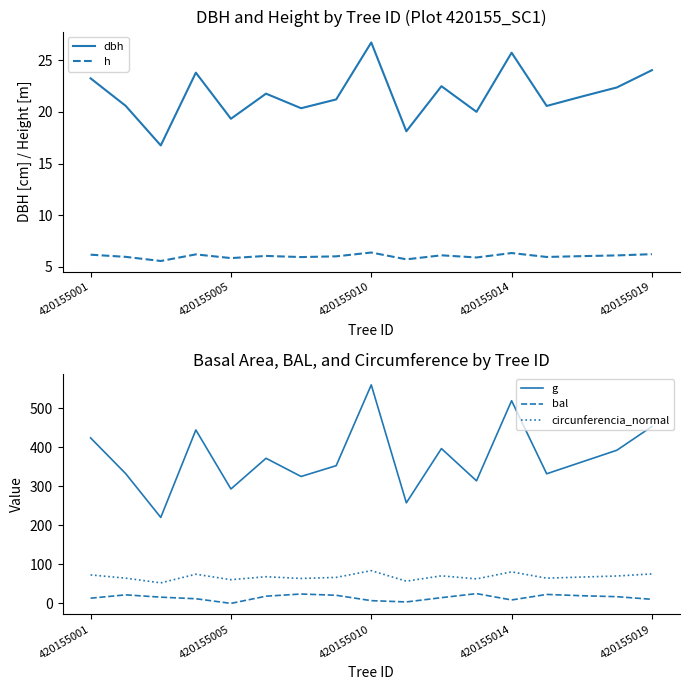

How many lines are shown in the chart?

5